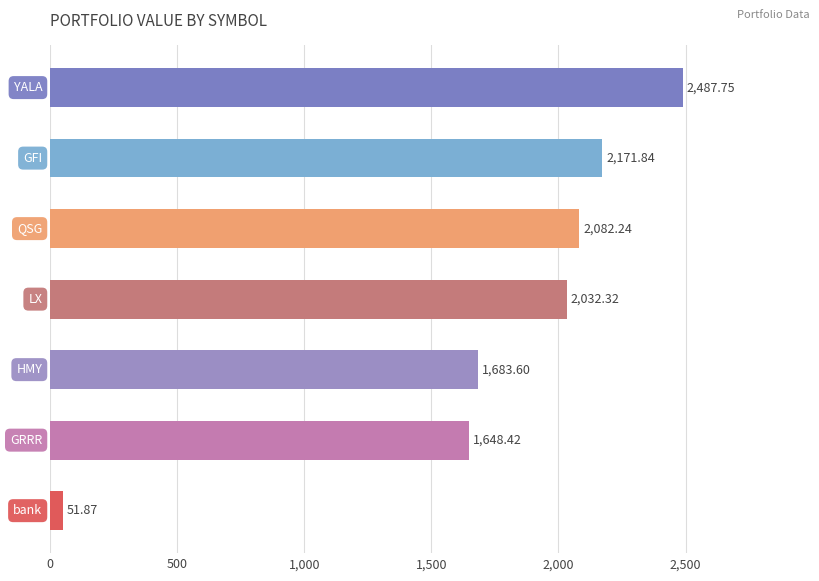

What is the average value?

1736.9